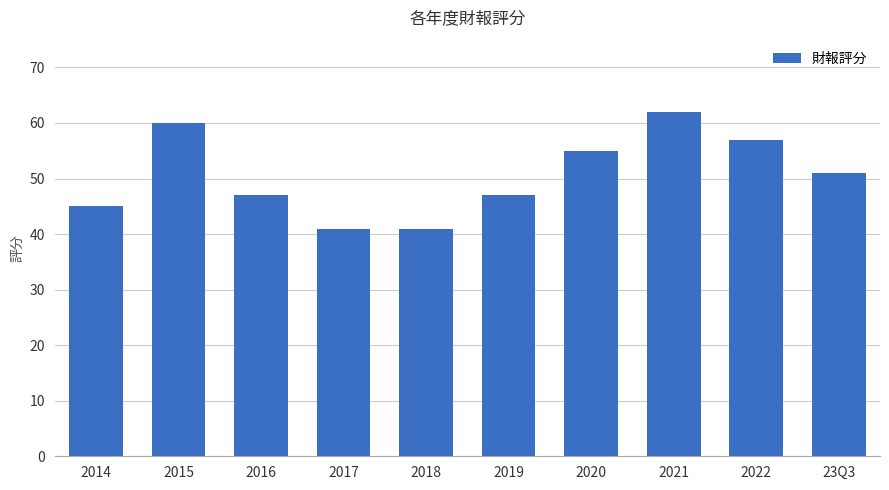

What is the label of the 10th bar from the left?

23Q3